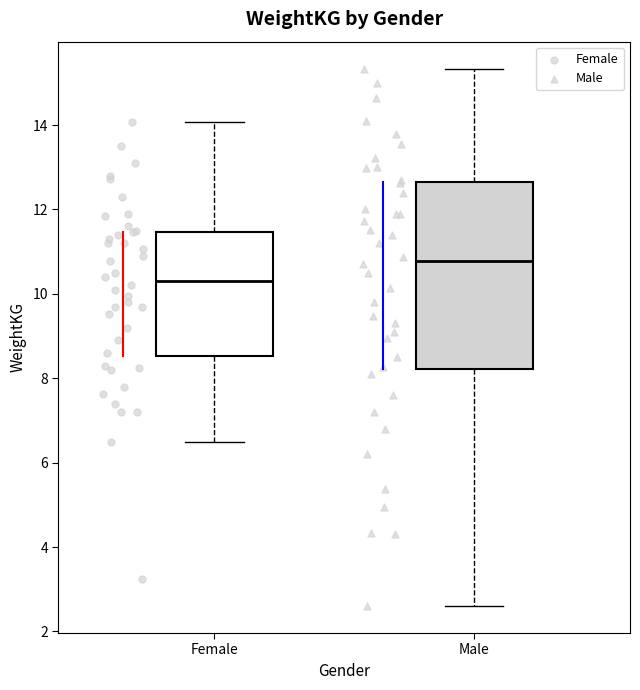

Reading left to right, transcribe this box plot: for each box, give where its median line is, the range the box spans, and where its two whiskers end, as read against the y-axis. The values are not printed on the chart, so give them approximately, as read against the axis.

Female: median 10.4, box 8.6 to 11.4, whiskers 6.6 to 14.0
Male: median 10.8, box 8.2 to 12.6, whiskers 2.6 to 15.4